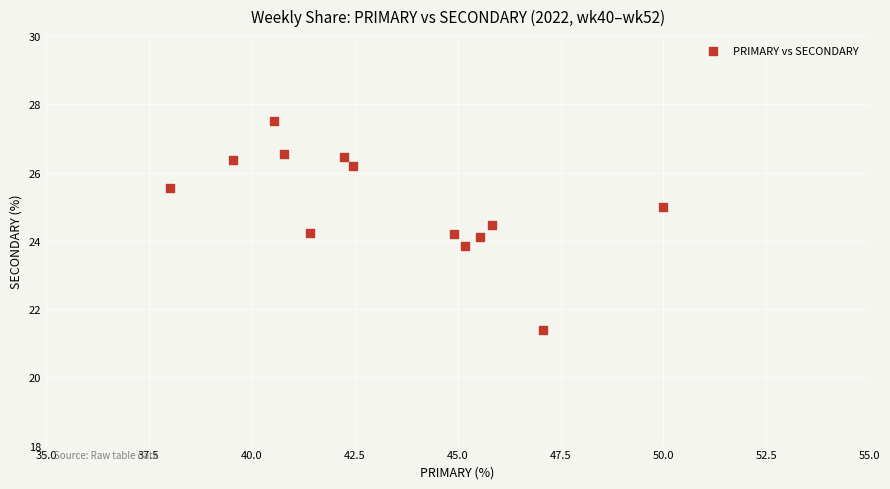

What is the range of Y values (max minus min)?

6.1